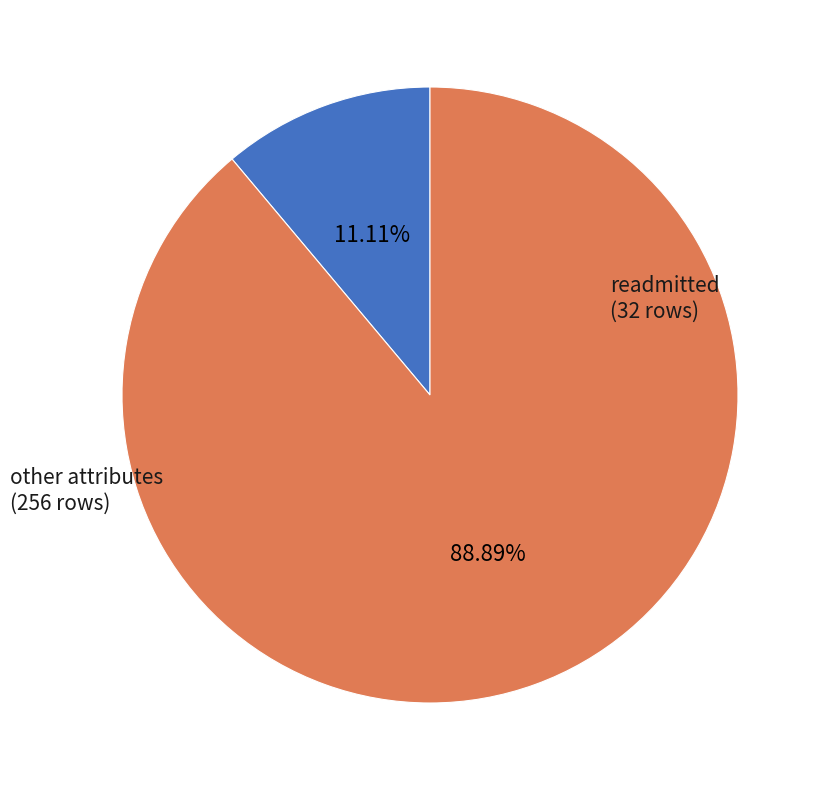

Is there a majority slice in this chart?

Yes